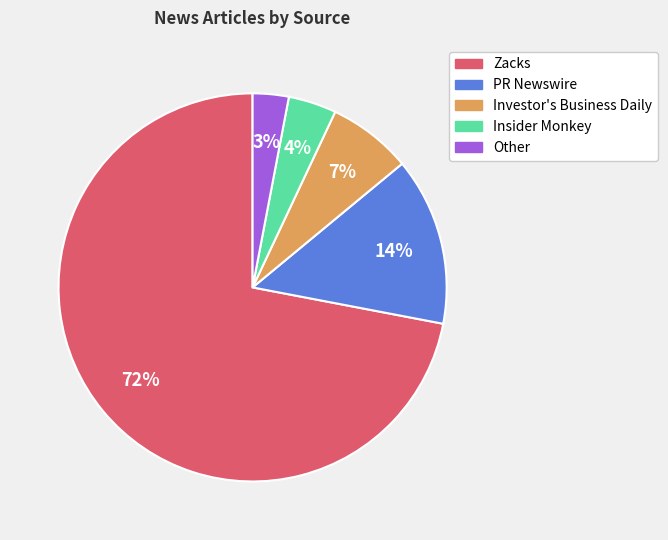

How many slices are in this pie chart?

5